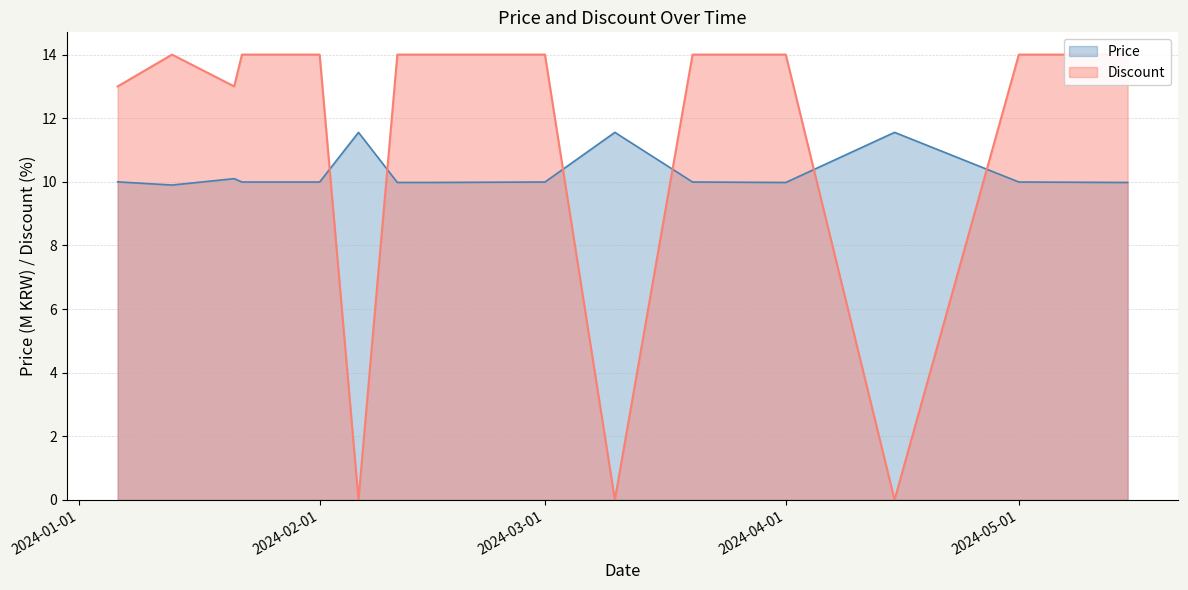

Reading left to right, list all the values displayed in this chart.

Price: 10.0	9.9	10.1	10.0	10.0	11.6	10.0	10.0	10.0	11.6	10.0	10.0	11.6	10.0	10.0
Discount: 13.0	14.0	13.0	14.0	14.0	0.0	14.0	14.0	14.0	0.0	14.0	14.0	0.0	14.0	14.0